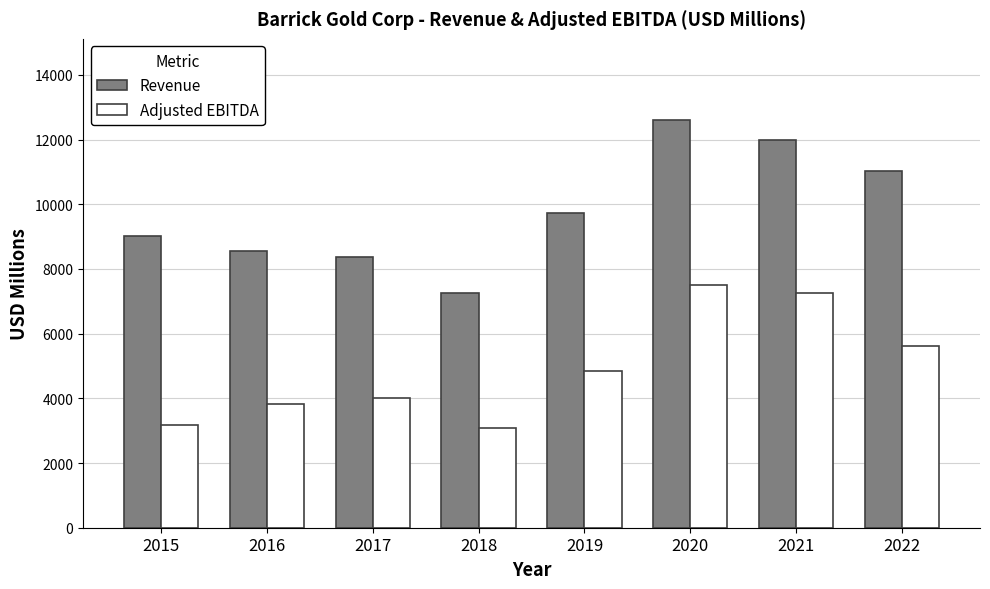

Does the chart contain stacked bars?

No